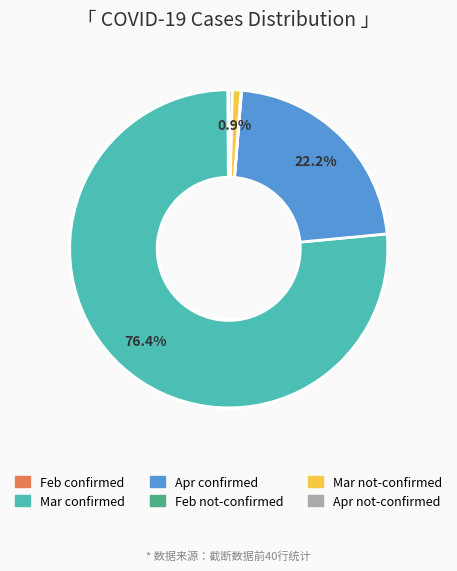

Is there a majority slice in this chart?

Yes